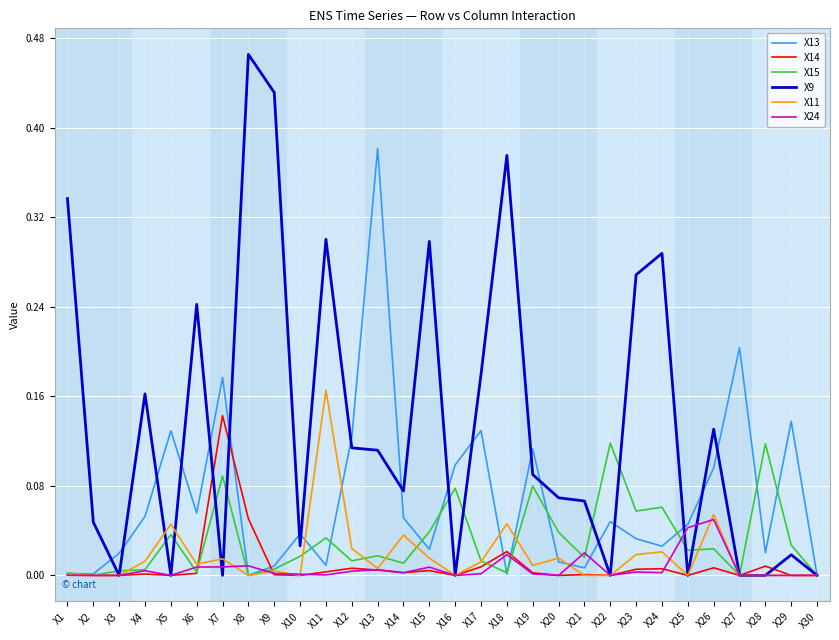

The X9 series shows 0.0 at X10. True or false?

True